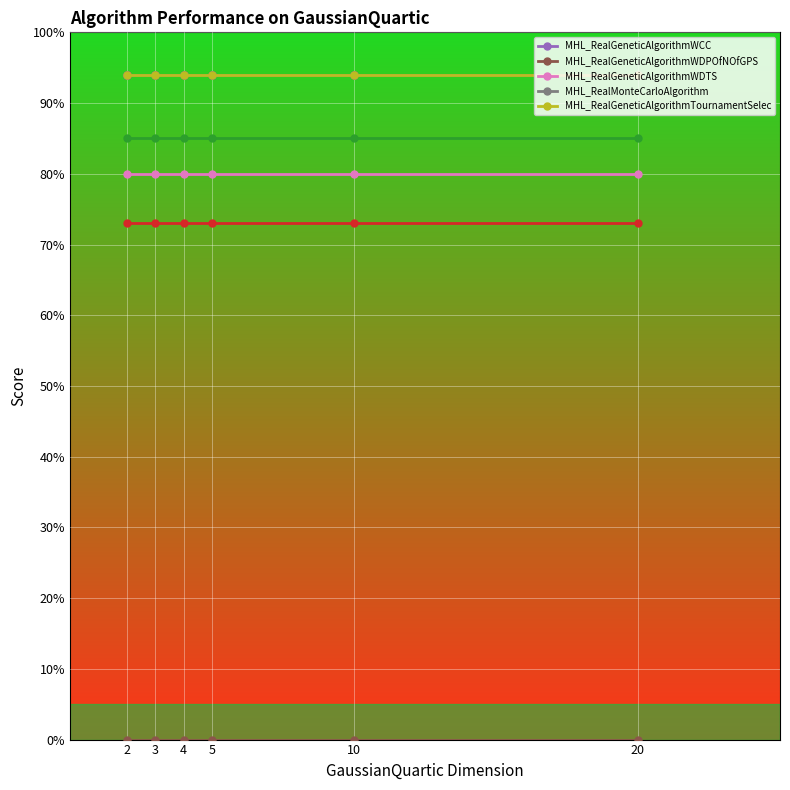

Is this an area chart (filled region under the line)?

No